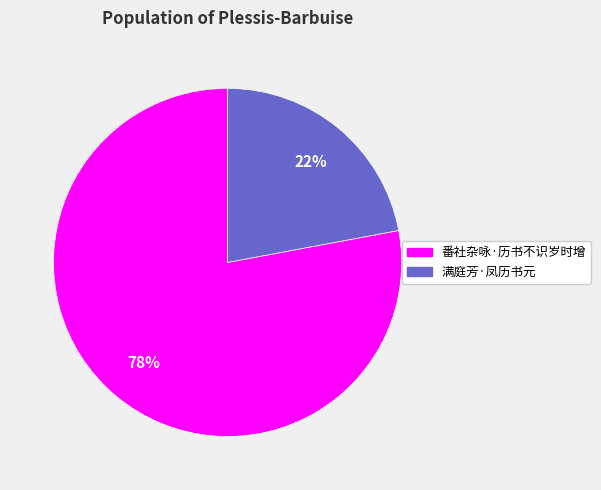

To the nearest percent, what portion does 满庭芳·凤历书元 represent?

22%